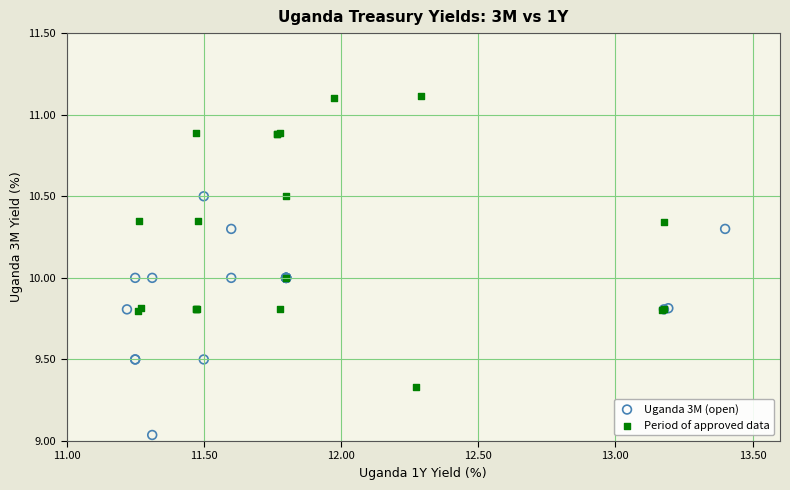

Which series has the largest Y range (max minus min)?

Period of approved data